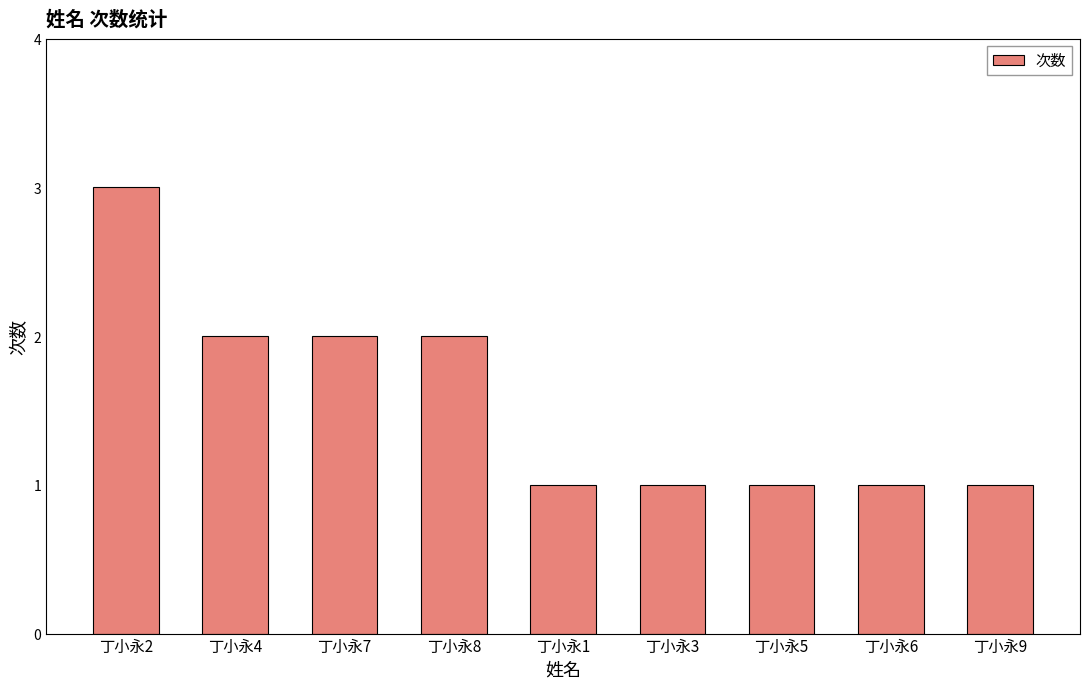

What is the label of the 7th bar from the left?

丁小永5